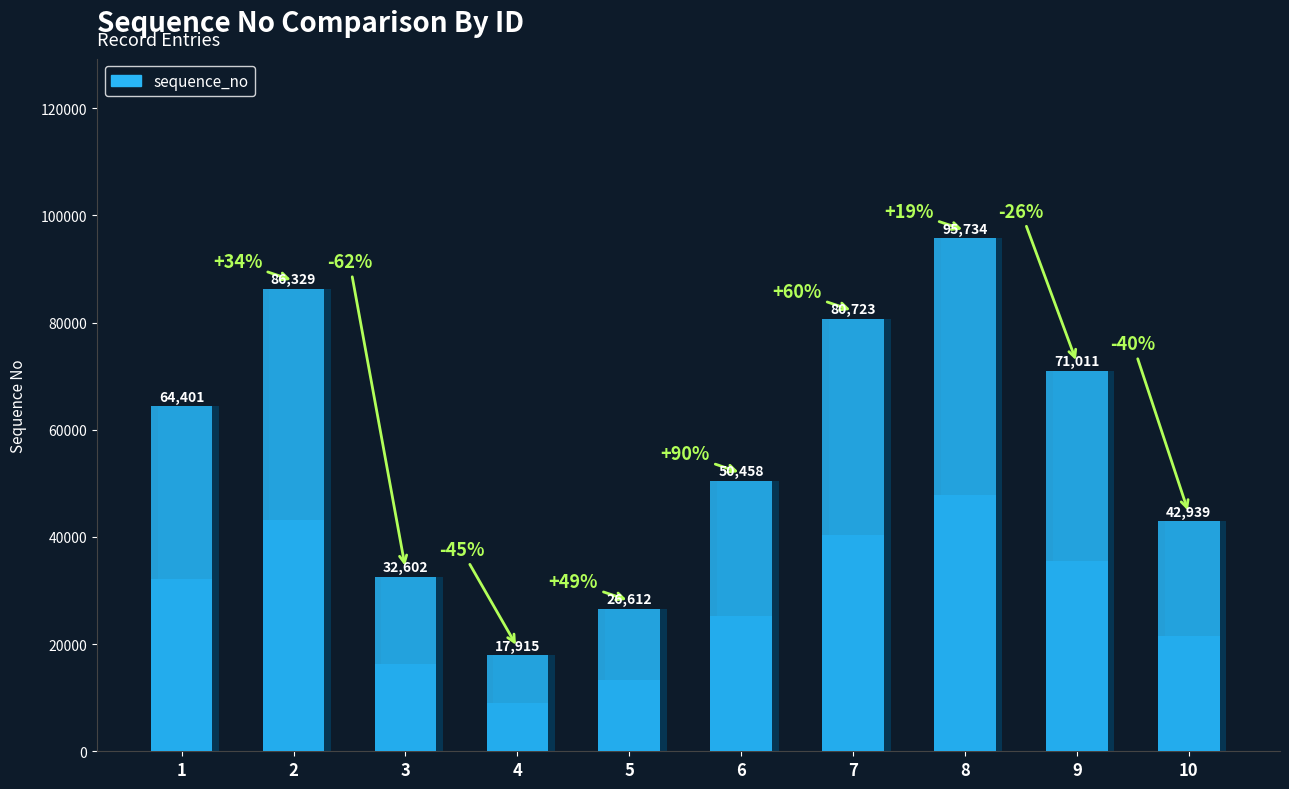

True or false: the data shows 17915 at 4.

True